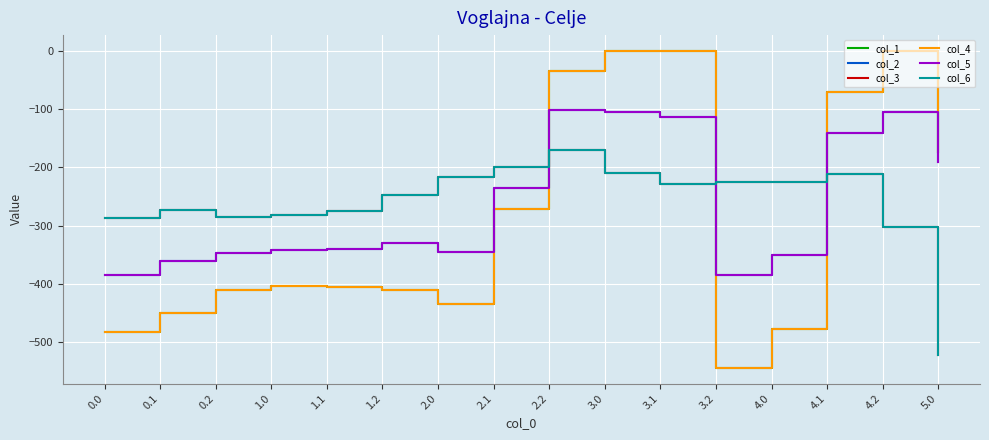

Does the chart have visible grid lines?

Yes